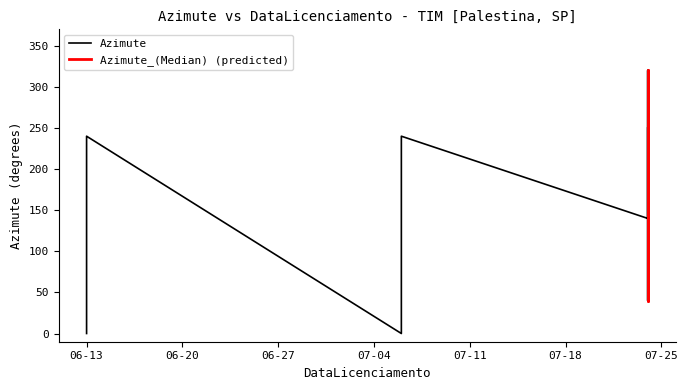

Which series has the largest total across all categories?

Azimute